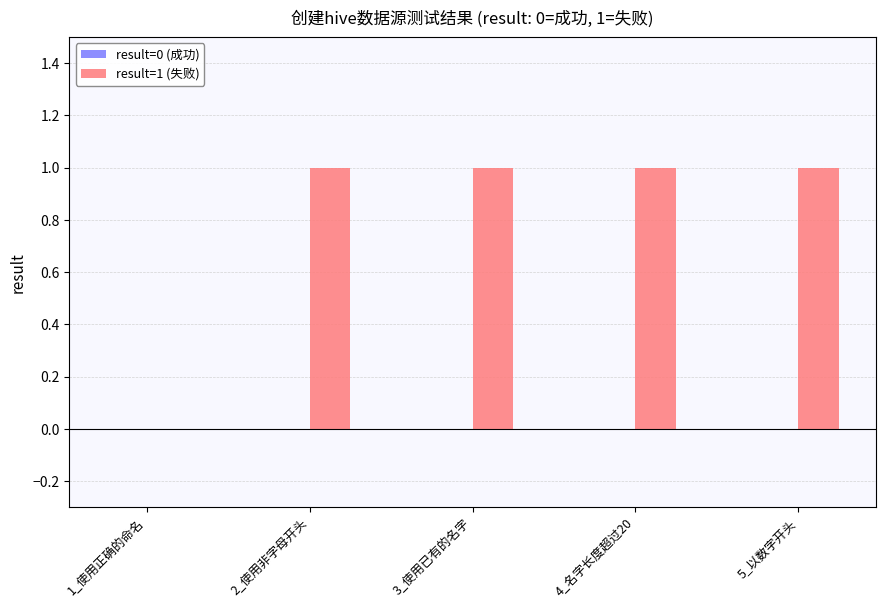

Approximately how many times larger is the value at 3_使用已有的名字 compared to 2_使用非字母开头?

1.0